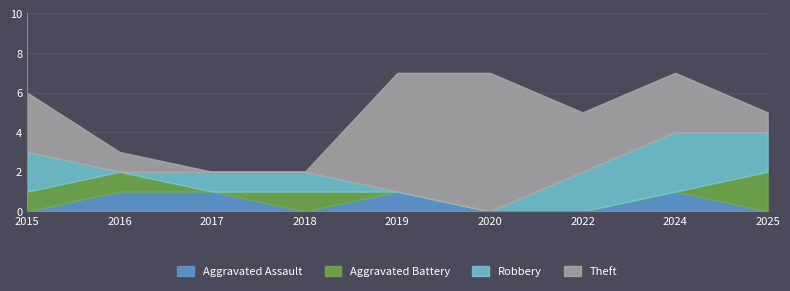

Which series has the largest total across all categories?

Theft